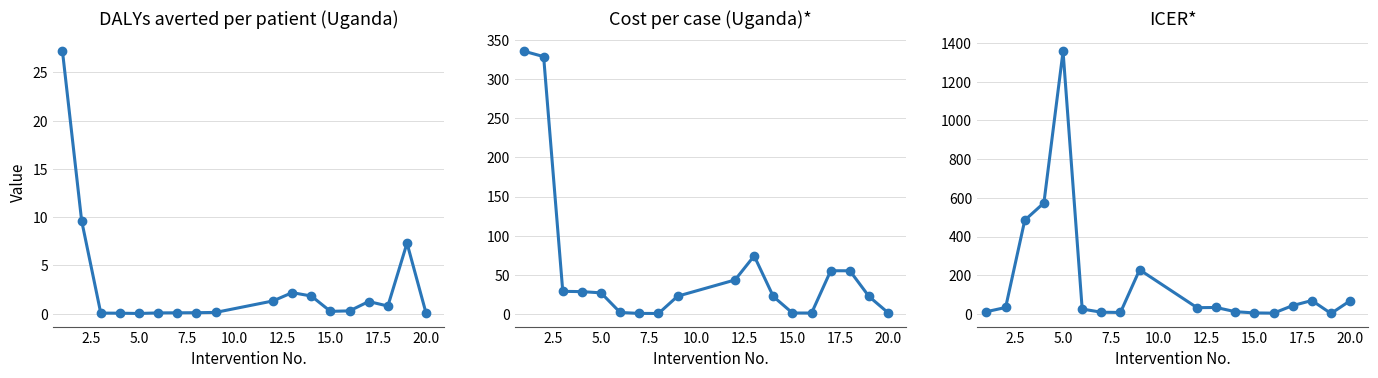

List the series in order of their overall mean, highest first.

ICER*, Cost per case (Uganda)*, DALYs averted per patient (Uganda)